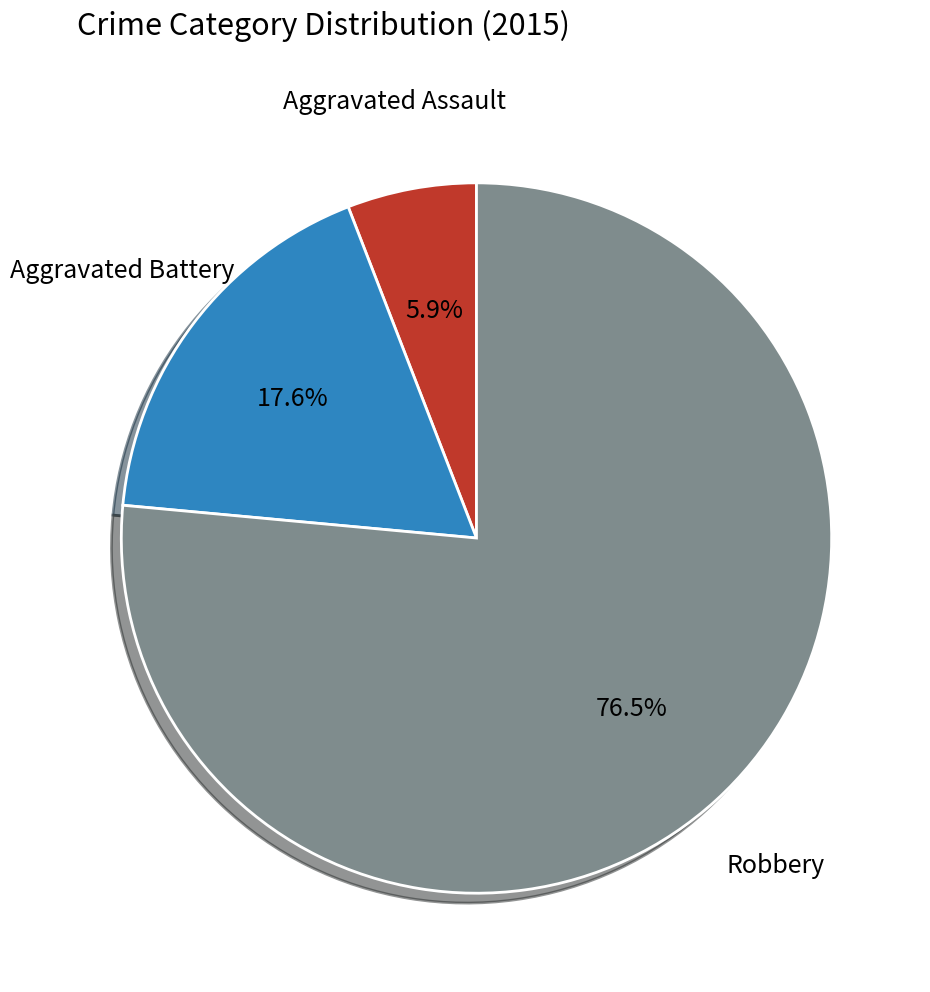

To the nearest percent, what portion does Aggravated Battery represent?

18%